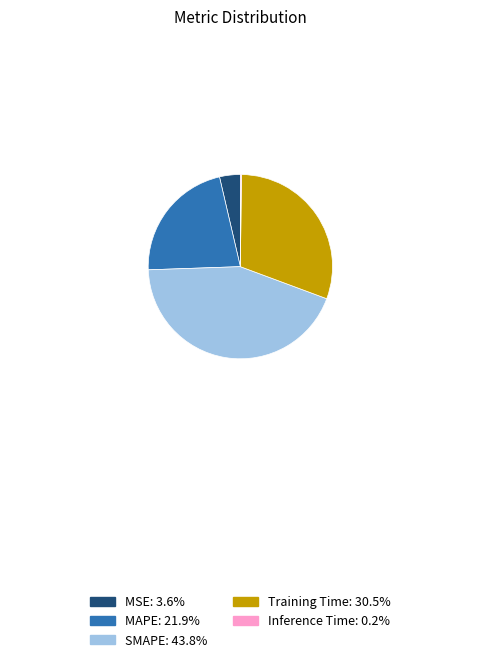

Does MAPE represent more than half of the total?

No